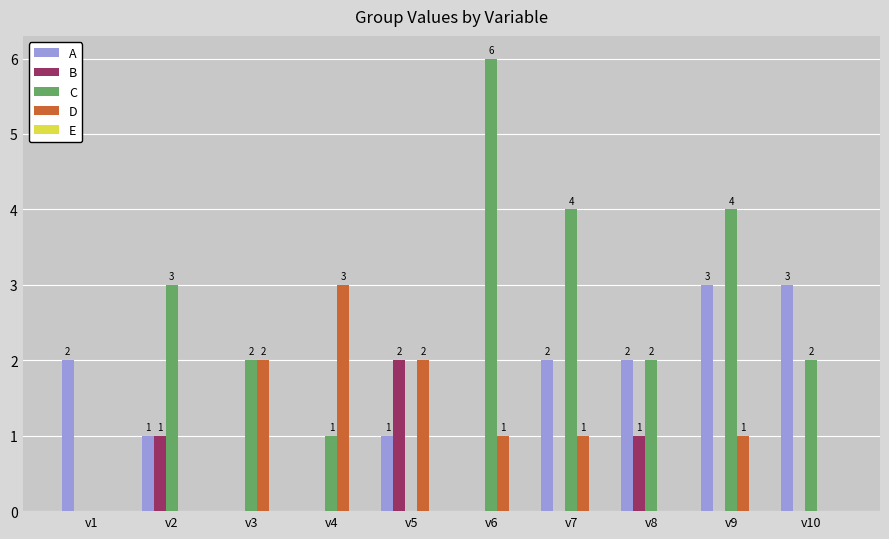

Which series has the largest total across all categories?

C